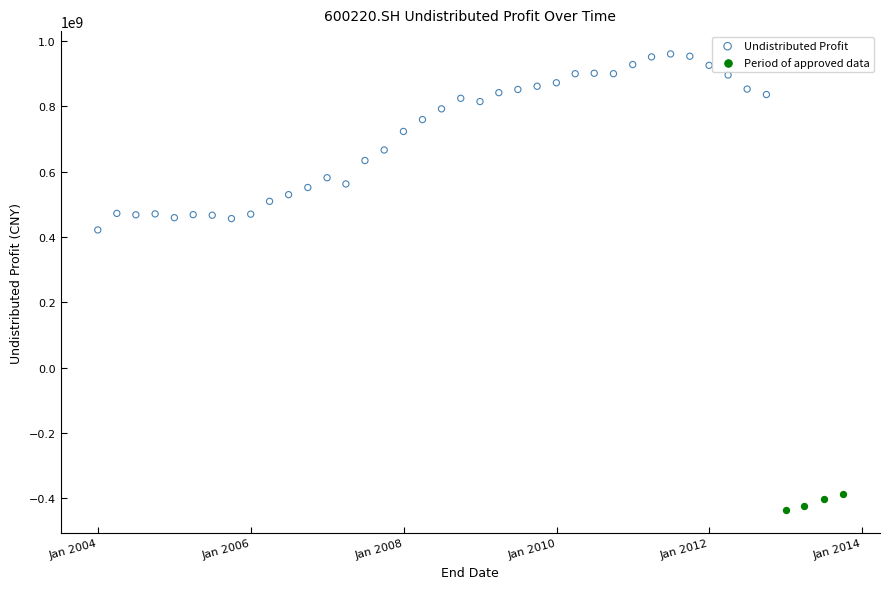

Which series contains the highest Y value?

Undistributed Profit